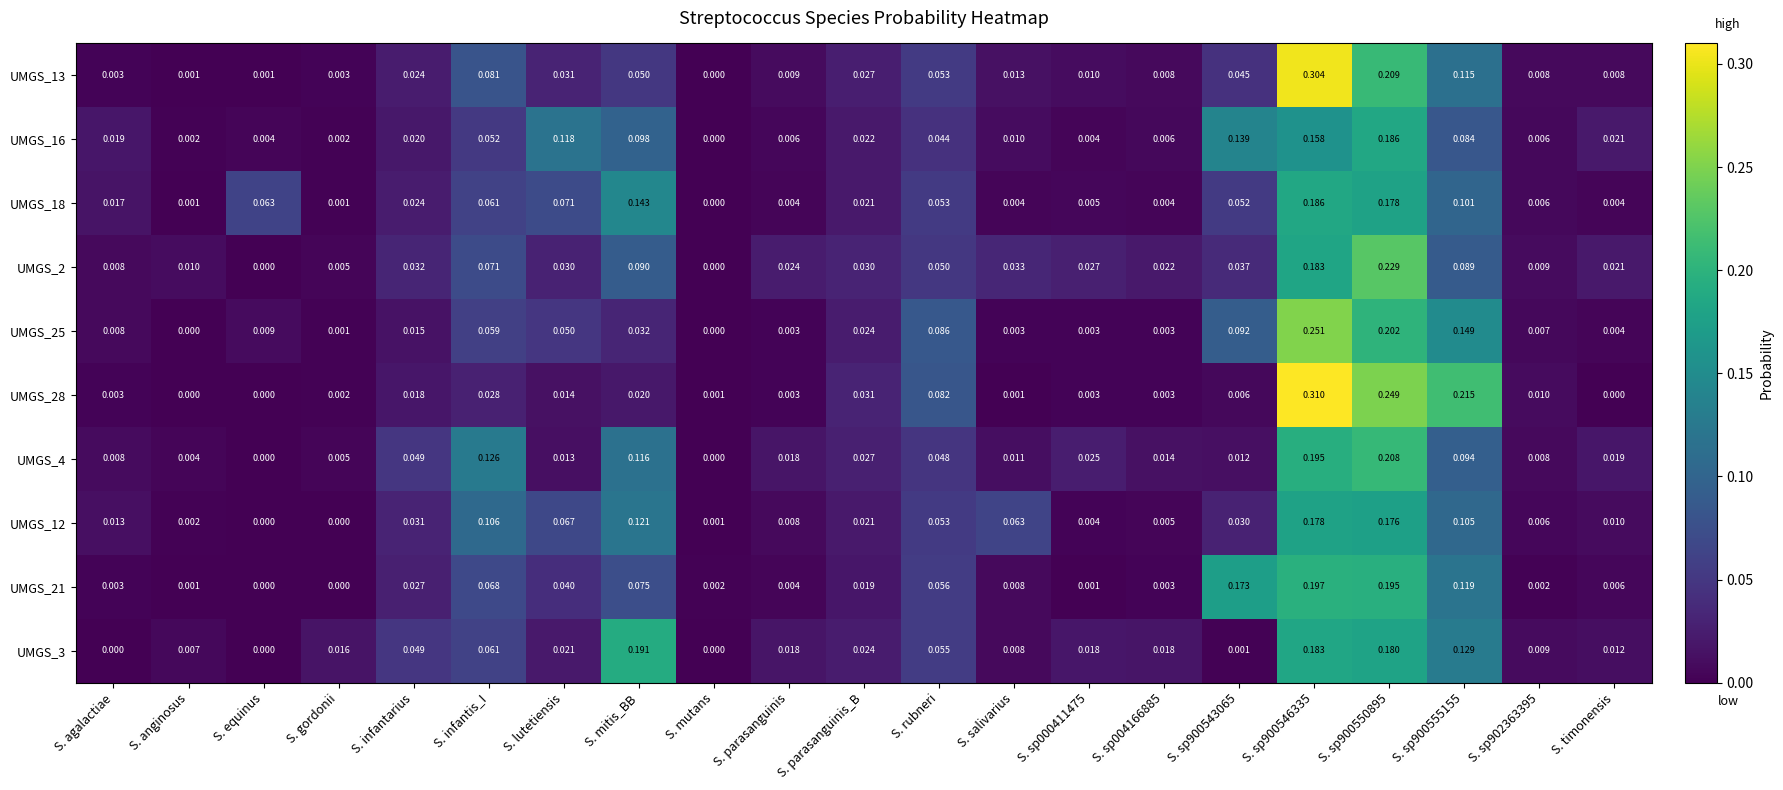

At which label is UMGS_13 closest to 0?

S. mutans